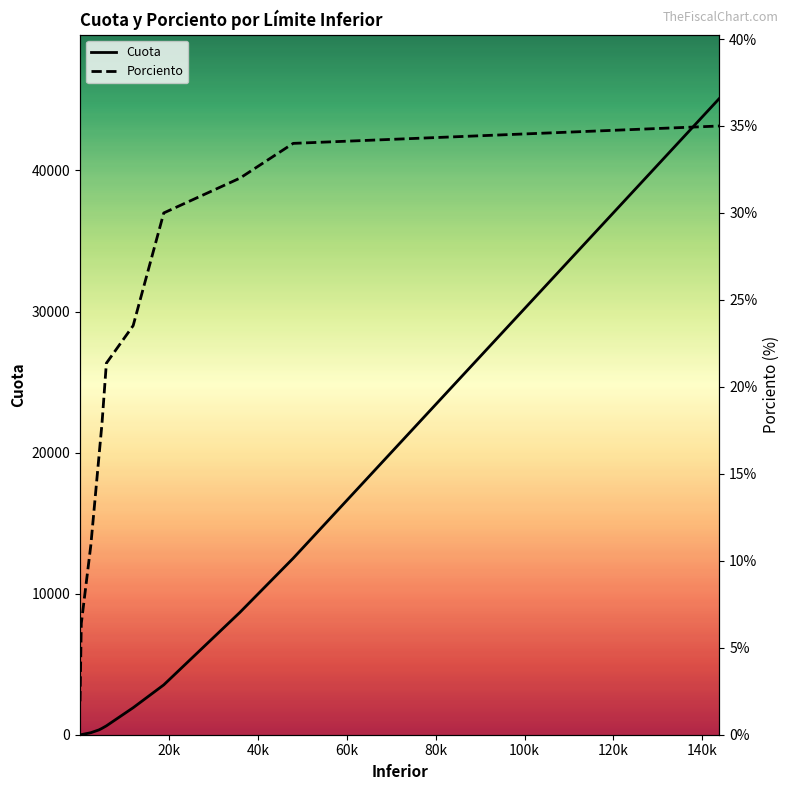

Reading left to right, what are all the values shown in this chart?

Cuota: 0.0	5.5	142.2	341.9	452.6	627.6	1914.8	3534.3	8672.2	12508.4	45115.9
Porciento: 1.9	6.4	10.9	16.0	17.9	21.4	23.5	30.0	32.0	34.0	35.0